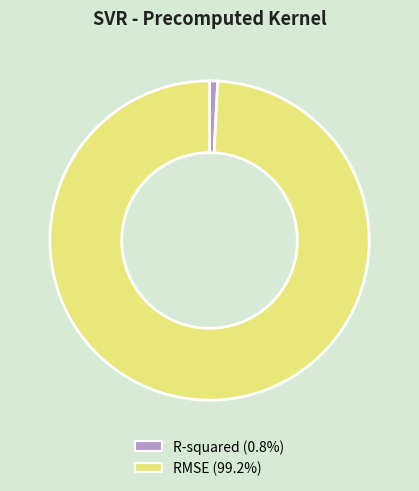

Count the number of slices in the pie.

2